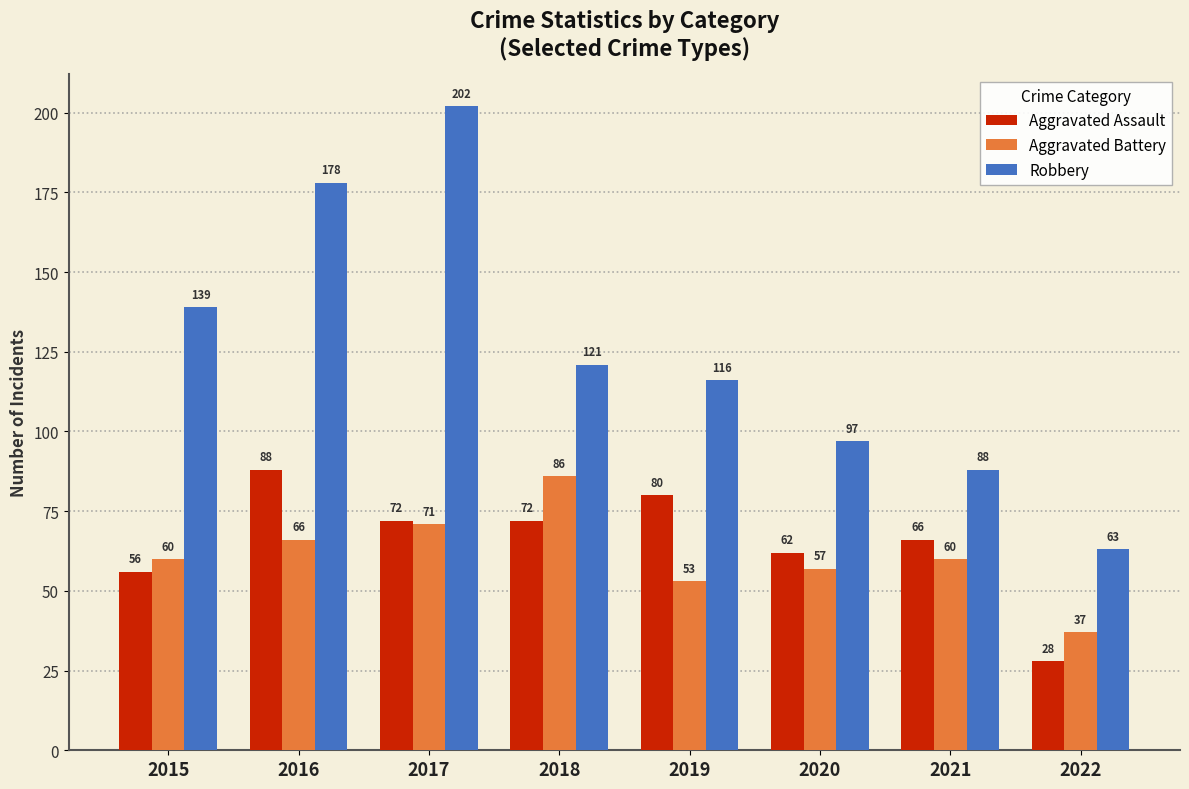

What is the difference between the maximum and minimum values in the Aggravated Assault series?

60